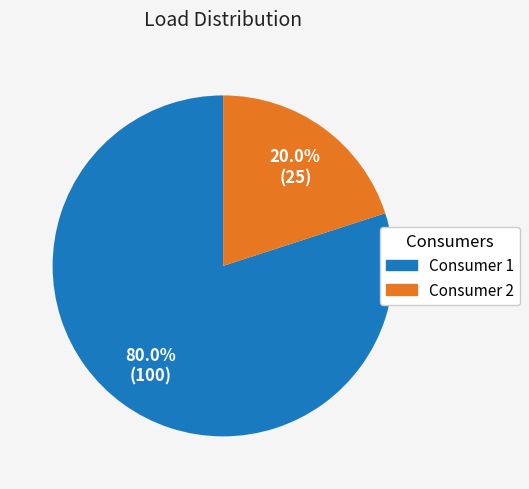

Is it true that Consumer 2 is 20% of the pie?

True